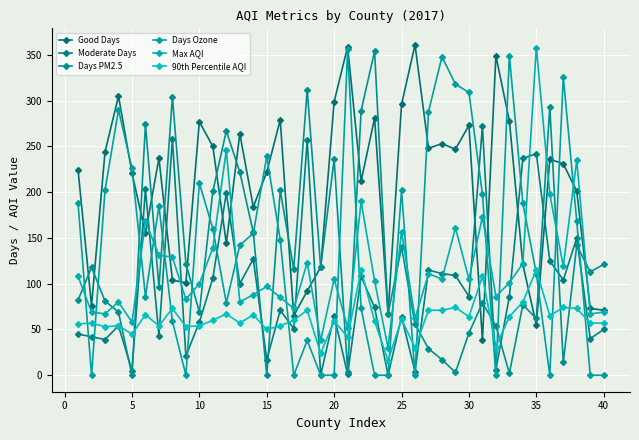

How many series are shown in this chart?

6